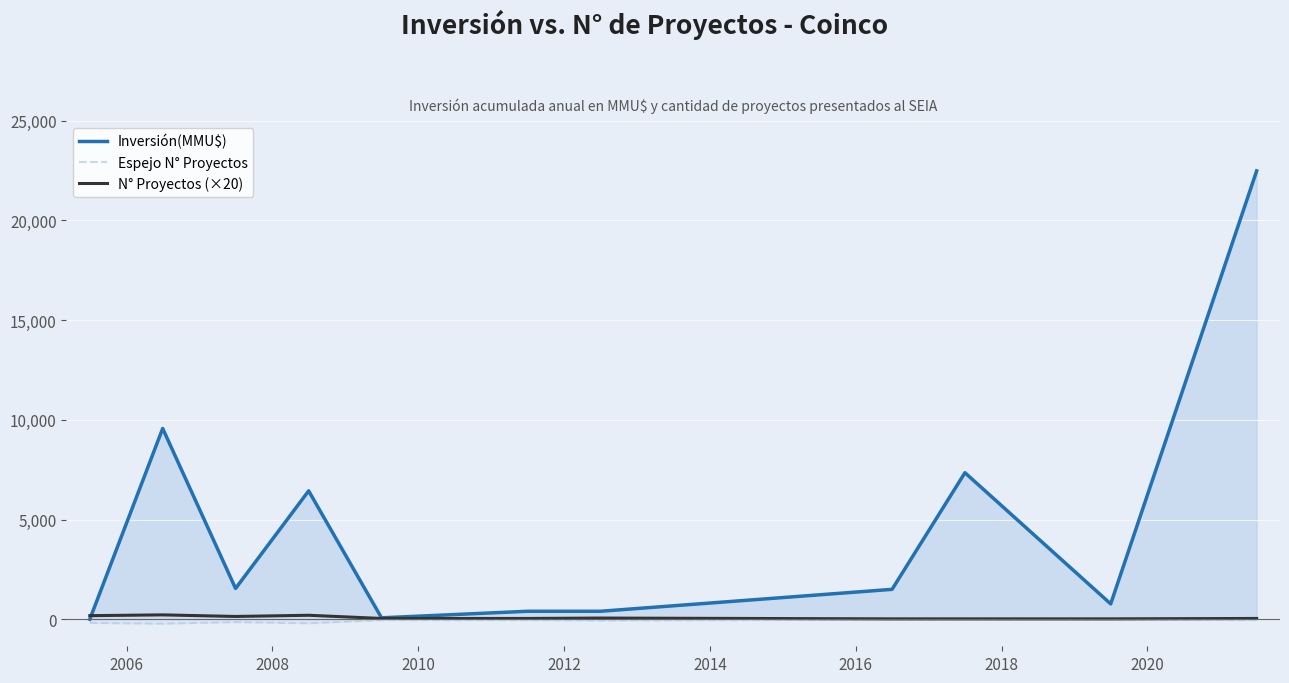

Which series has the widest spread of values?

Inversión(MMU$)